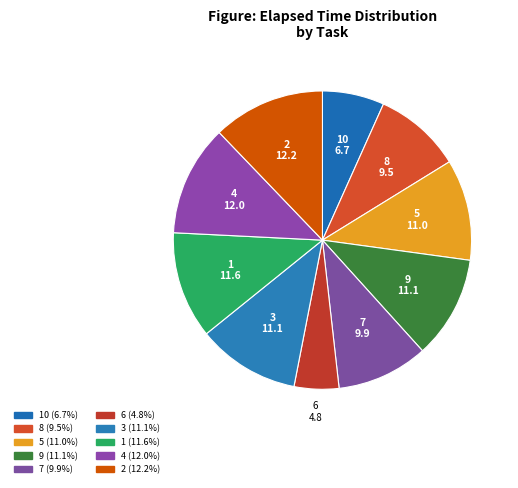

Count the number of slices in the pie.

10